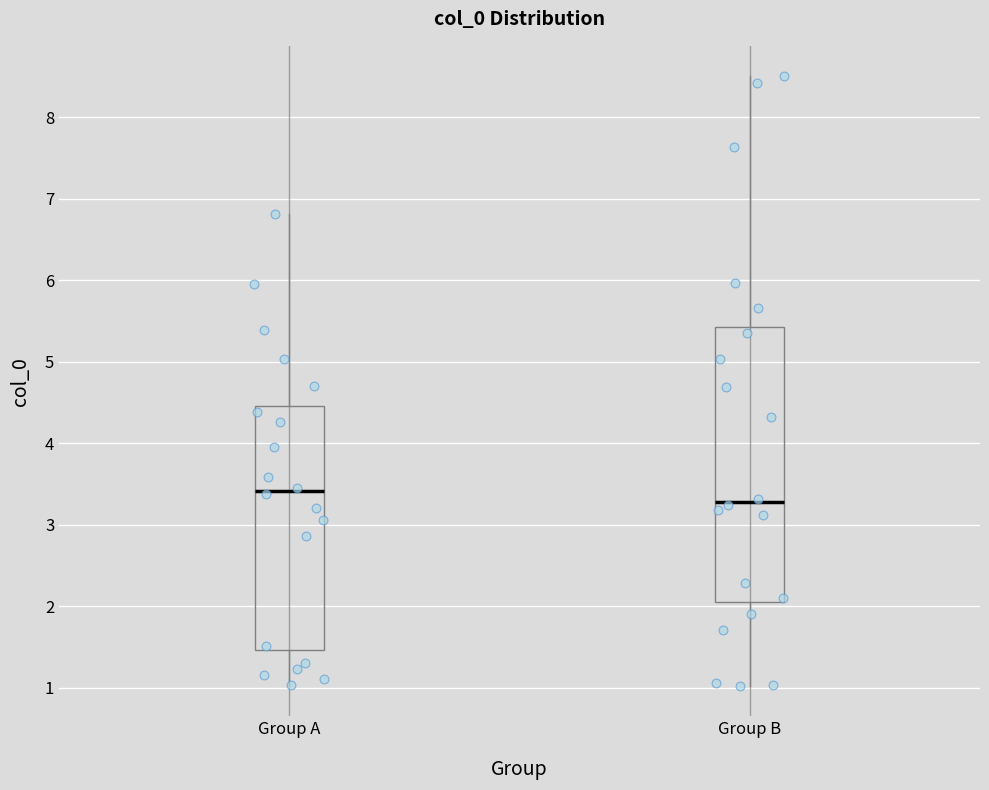

Reading left to right, transcribe this box plot: for each box, give where its median line is, the range the box spans, and where its two whiskers end, as read against the y-axis. The values are not printed on the chart, so give them approximately, as read against the axis.

Group A: median 3.4, box 1.5 to 4.5, whiskers 1.0 to 6.8
Group B: median 3.3, box 2.0 to 5.4, whiskers 1.0 to 8.5